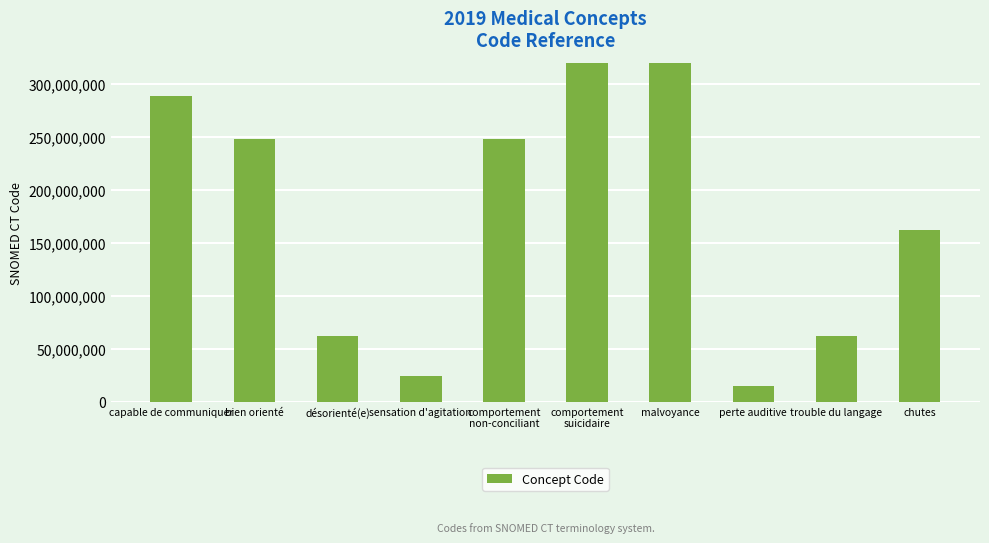

Are the bars grouped side by side (vs. stacked)?

No